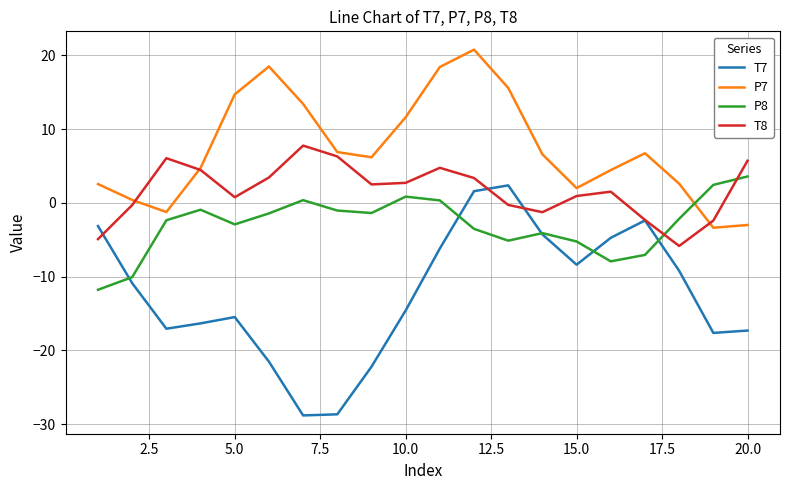

Which series has the widest spread of values?

T7